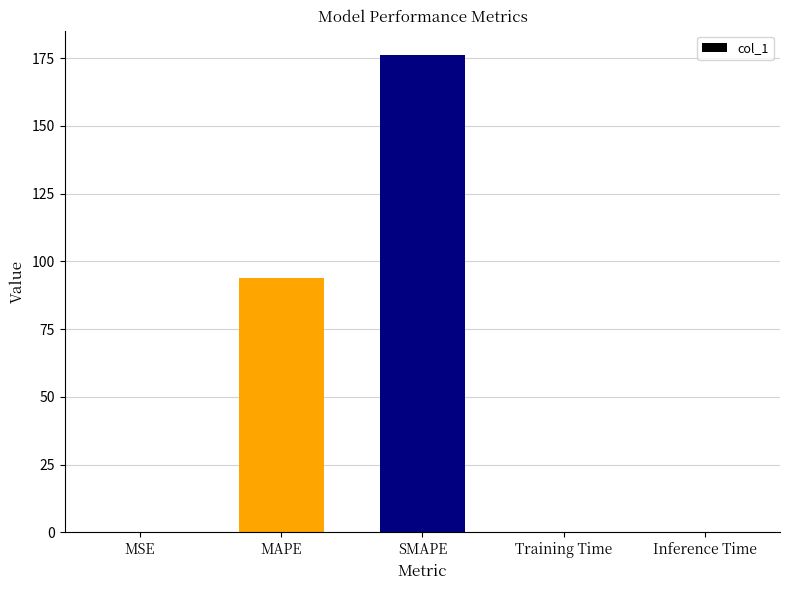

At which label is the value closest to 88?

MAPE